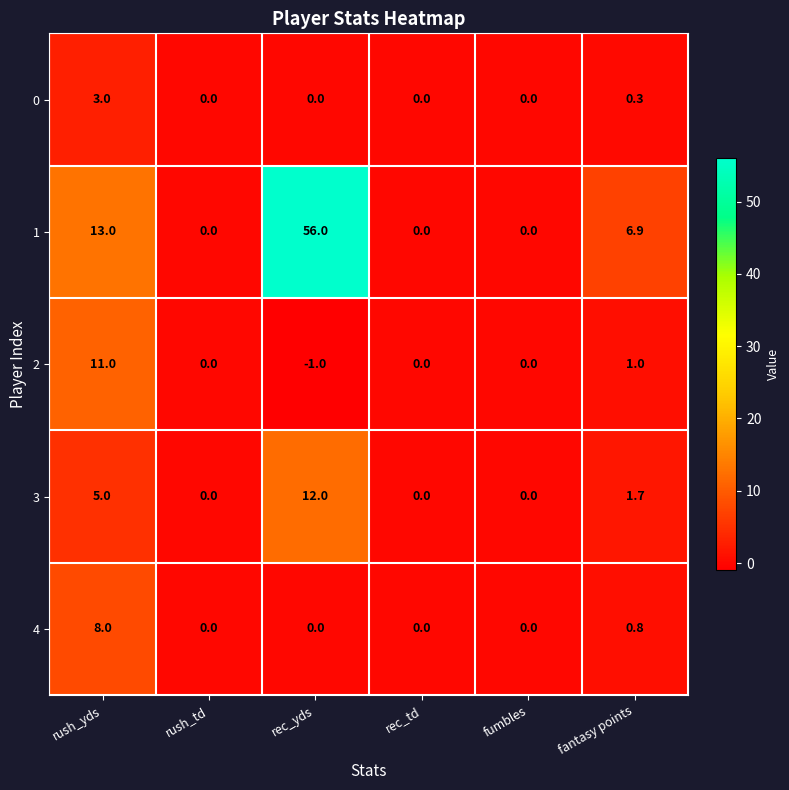

Reading right to left, extract all data points from this chart.

0: fantasy points=0.3	fumbles=0.0	rec_td=0.0	rec_yds=0.0	rush_td=0.0	rush_yds=3.0
1: fantasy points=6.9	fumbles=0.0	rec_td=0.0	rec_yds=56.0	rush_td=0.0	rush_yds=13.0
2: fantasy points=1.0	fumbles=0.0	rec_td=0.0	rec_yds=-1.0	rush_td=0.0	rush_yds=11.0
3: fantasy points=1.7	fumbles=0.0	rec_td=0.0	rec_yds=12.0	rush_td=0.0	rush_yds=5.0
4: fantasy points=0.8	fumbles=0.0	rec_td=0.0	rec_yds=0.0	rush_td=0.0	rush_yds=8.0